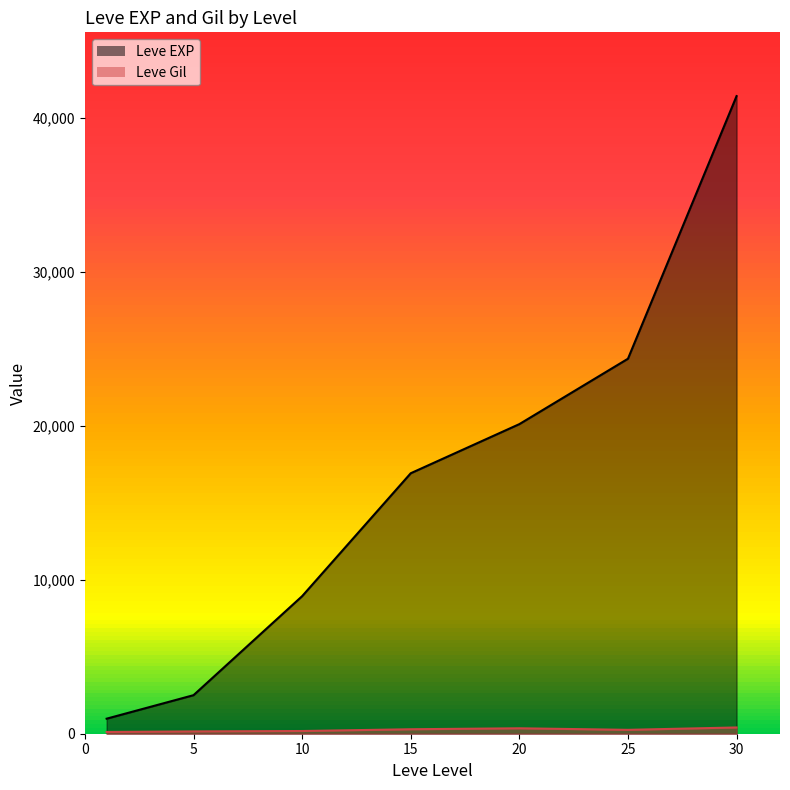

True or false: Leve Gil and Leve EXP cross at least once.

False